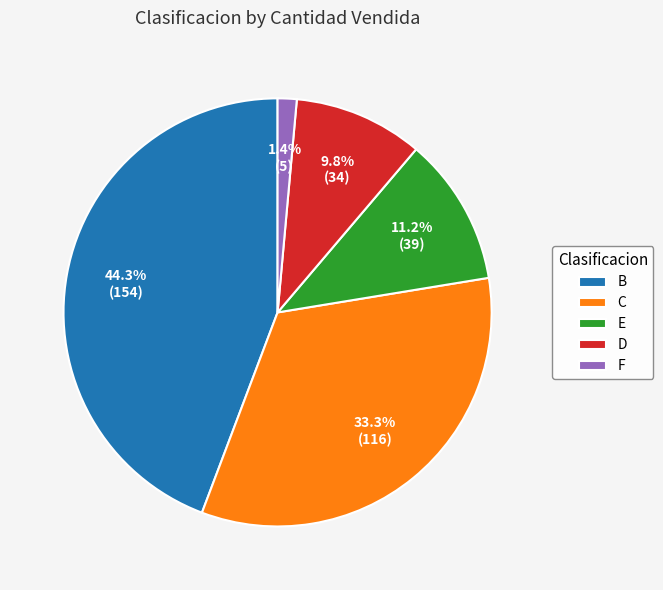

To the nearest percent, what is the average slice percentage?

20%